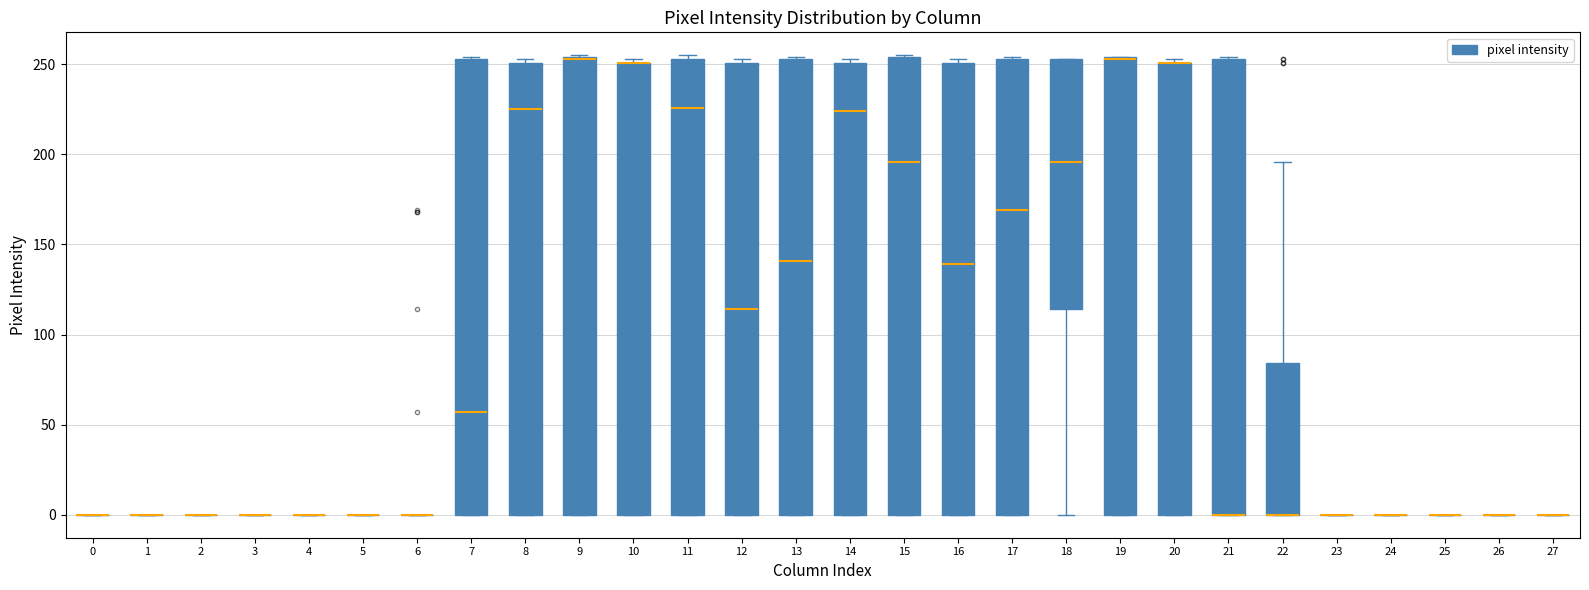

Reading left to right, transcribe this box plot: for each box, give where its median line is, the range the box spans, and where its two whiskers end, as read against the y-axis. The values are not printed on the chart, so give them approximately, as read against the axis.

0: box collapsed to a line at 0, whiskers 0 to 0
1: box collapsed to a line at 0, whiskers 0 to 0
2: box collapsed to a line at 0, whiskers 0 to 0
3: box collapsed to a line at 0, whiskers 0 to 0
4: box collapsed to a line at 0, whiskers 0 to 0
5: box collapsed to a line at 0, whiskers 0 to 0
6: box collapsed to a line at 0, whiskers 0 to 0
7: median 55, box 0 to 255, whiskers 0 to 255
8: median 225, box 0 to 250, whiskers 0 to 255
9: median 255 (drawn on the box's upper edge), box 0 to 255, whiskers 0 to 255
10: median 250 (drawn on the box's upper edge), box 0 to 250, whiskers 0 to 255
11: median 225, box 0 to 255, whiskers 0 to 255 (just above the box's upper edge)
12: median 115, box 0 to 250, whiskers 0 to 255
13: median 140, box 0 to 255, whiskers 0 to 255
14: median 225, box 0 to 250, whiskers 0 to 255
15: median 195, box 0 to 255, whiskers 0 to 255
16: median 140, box 0 to 250, whiskers 0 to 255
17: median 170, box 0 to 255, whiskers 0 to 255
18: median 195, box 115 to 255, whiskers 0 to 255
19: median 255 (drawn on the box's upper edge), box 0 to 255, whiskers 0 to 255
20: median 250 (drawn on the box's upper edge), box 0 to 250, whiskers 0 to 255
21: median 0 (drawn on the box's lower edge), box 0 to 255, whiskers 0 to 255
22: median 0 (drawn on the box's lower edge), box 0 to 85, whiskers 0 to 195
23: box collapsed to a line at 0, whiskers 0 to 0
24: box collapsed to a line at 0, whiskers 0 to 0
25: box collapsed to a line at 0, whiskers 0 to 0
26: box collapsed to a line at 0, whiskers 0 to 0
27: box collapsed to a line at 0, whiskers 0 to 0